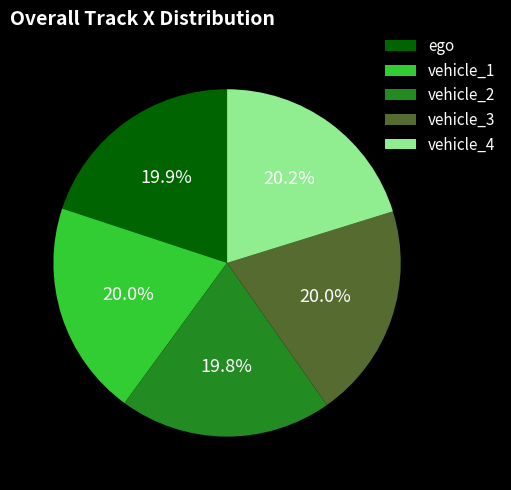

What is the ratio of the value at vehicle_2 to the value at vehicle_4?

1.0